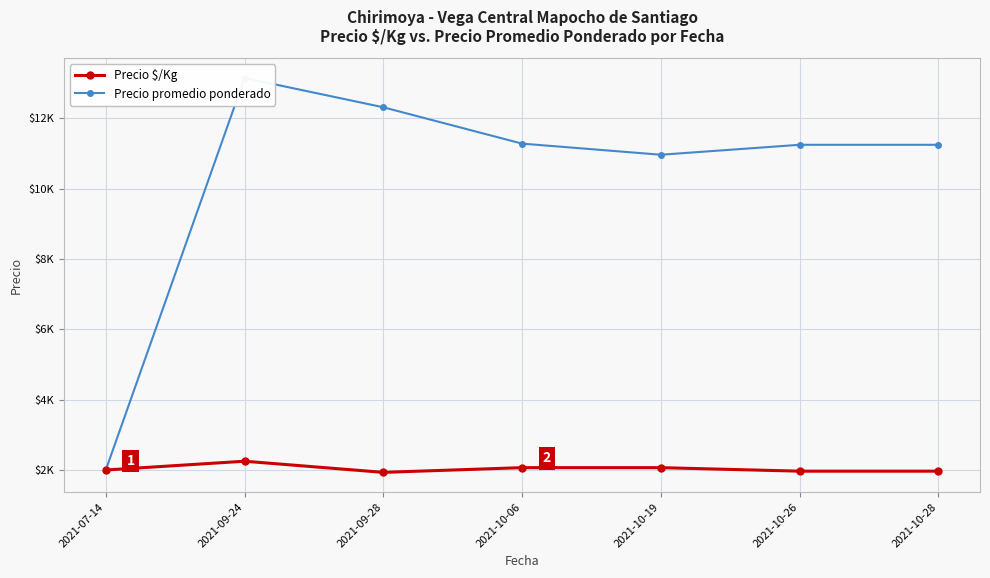

Is this an area chart (filled region under the line)?

No